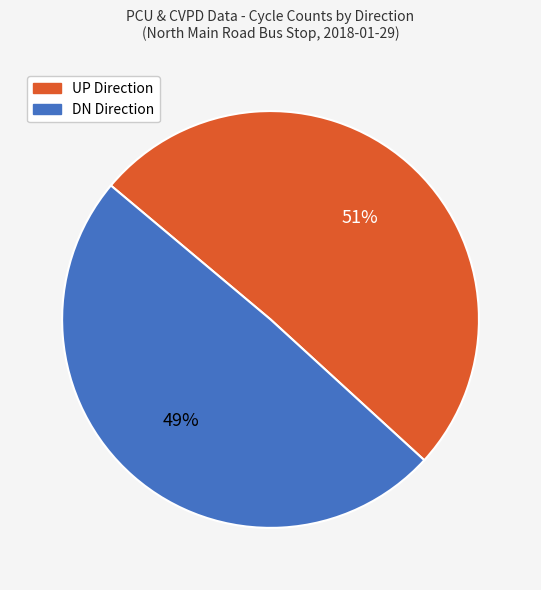

To the nearest percent, what is the average slice percentage?

50%